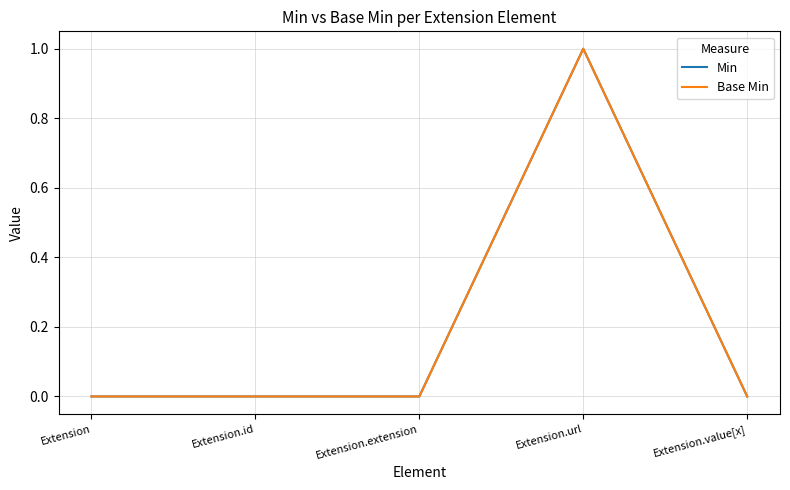

Is this an area chart (filled region under the line)?

No